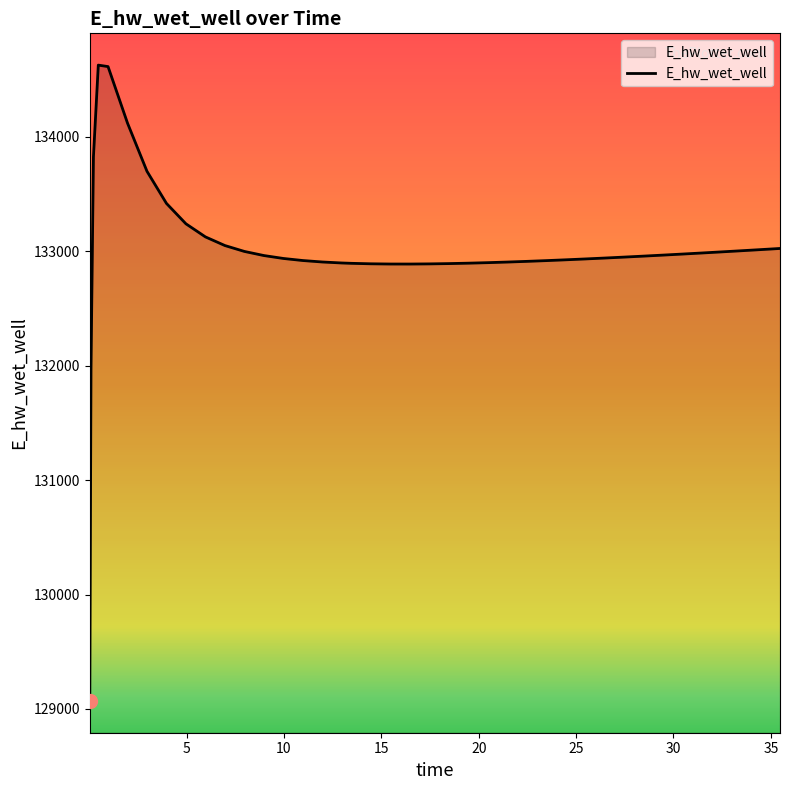

What is the smallest value displayed?

129070.3